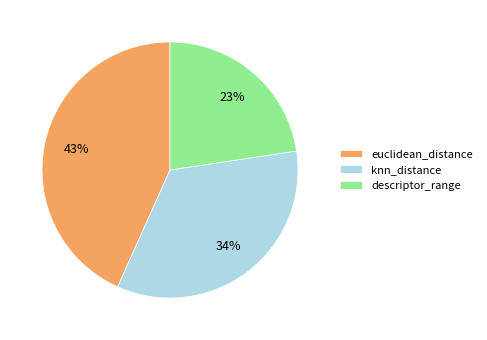

What is the smallest slice in the pie chart?

descriptor_range